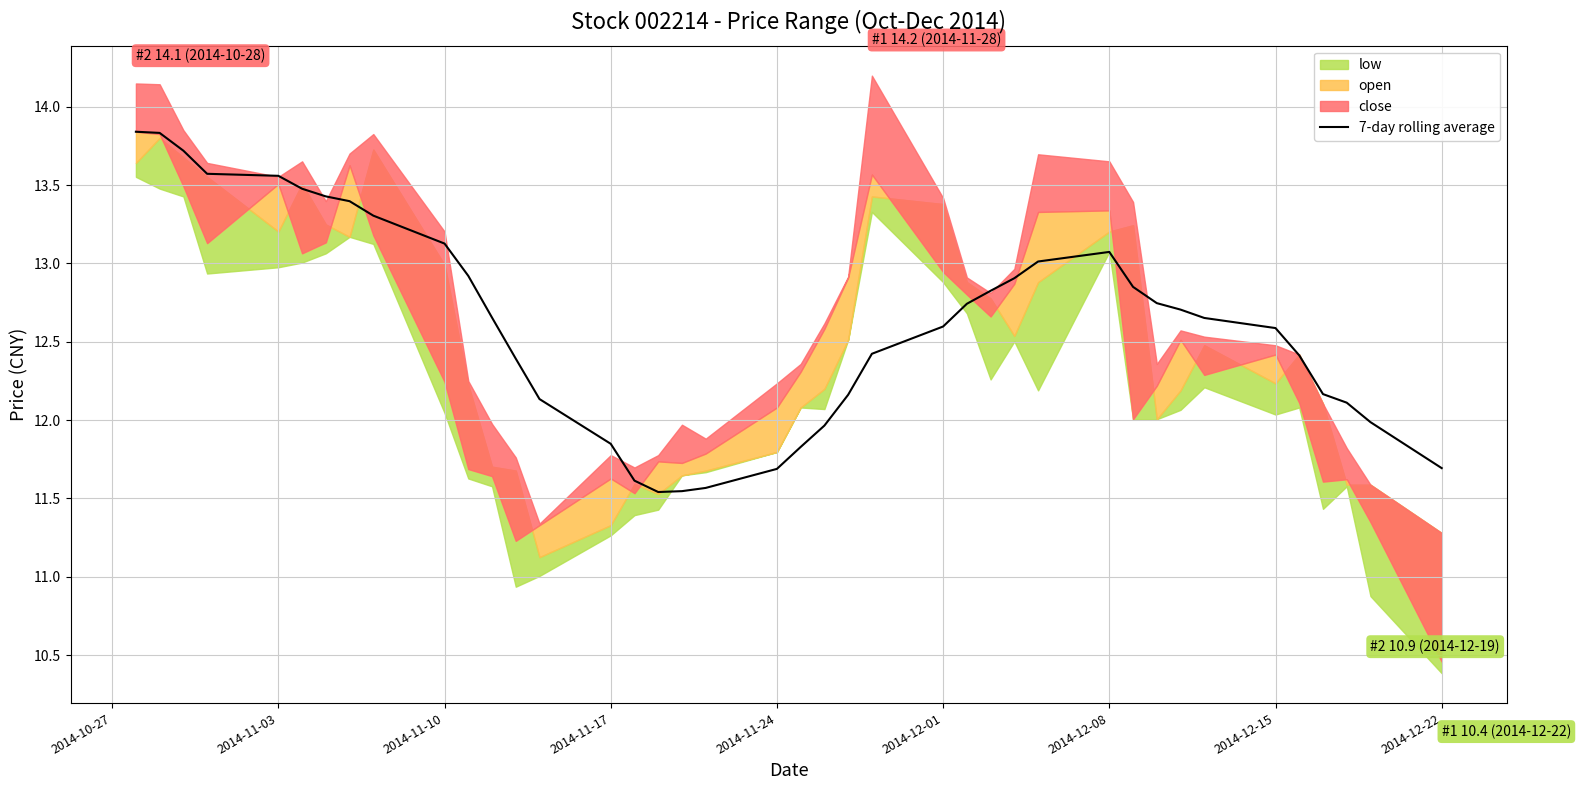

Is it true that 7-day rolling average equals 5.0 at 2014-11-10?

False